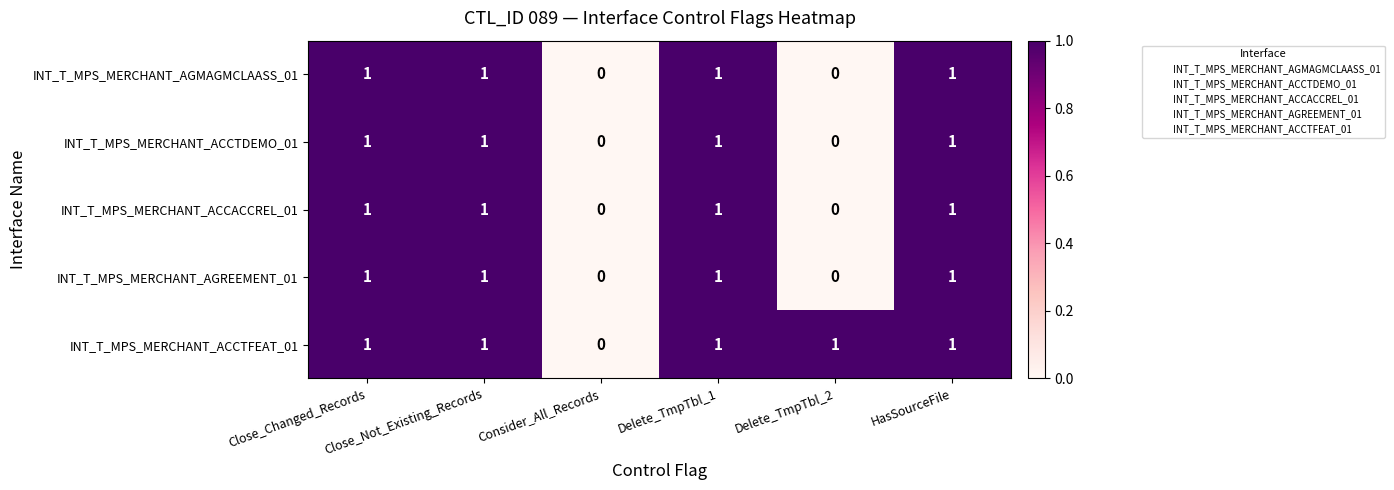

Which series has the largest total across all categories?

INT_T_MPS_MERCHANT_ACCTFEAT_01